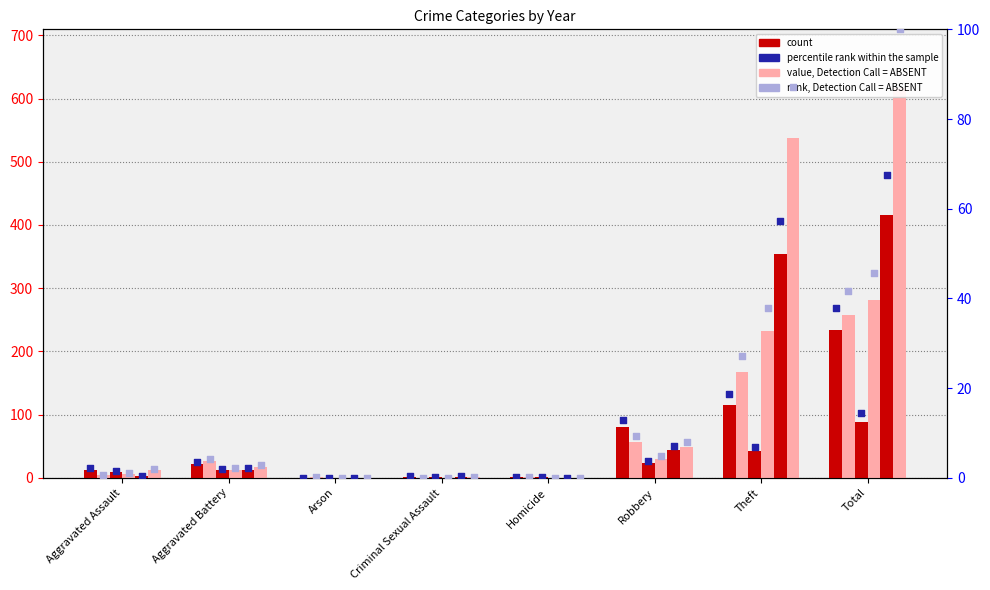

At which category is the sum across all series the highest?

Total